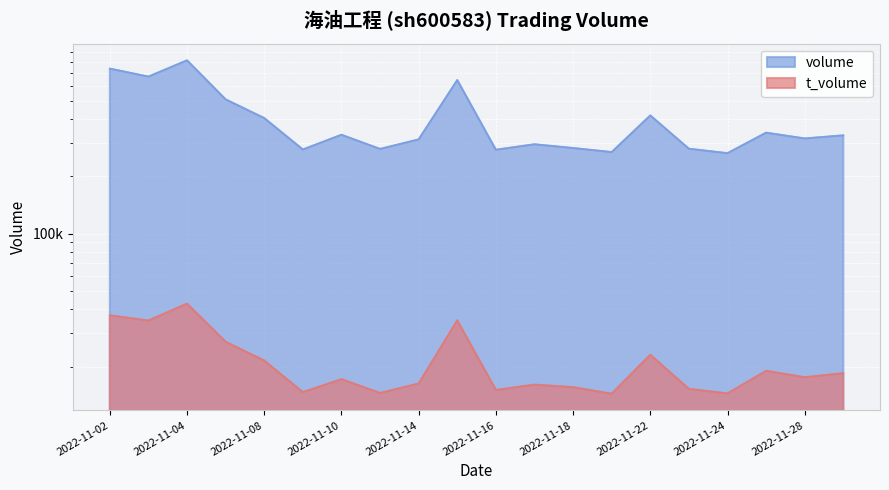

True or false: volume and t_volume cross at least once.

False